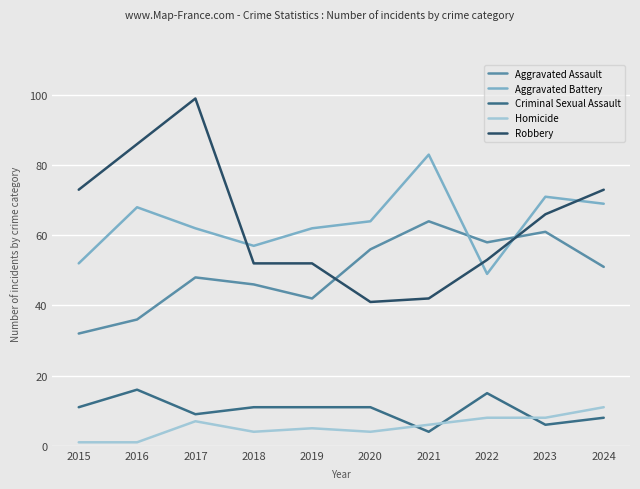

Does the chart display data point markers on the line(s)?

No